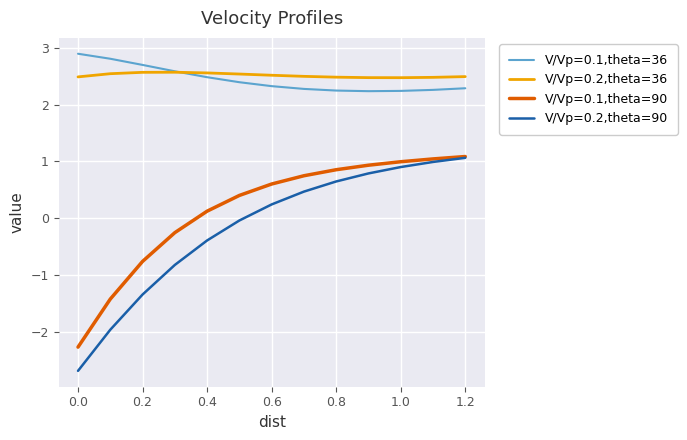

Which series has the largest total across all categories?

V/Vp=0.2,theta=36